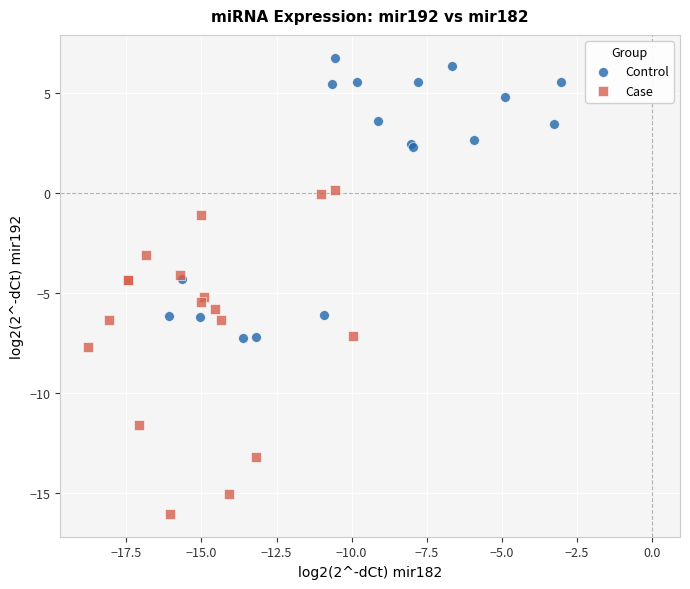

Which series contains the lowest Y value?

Case